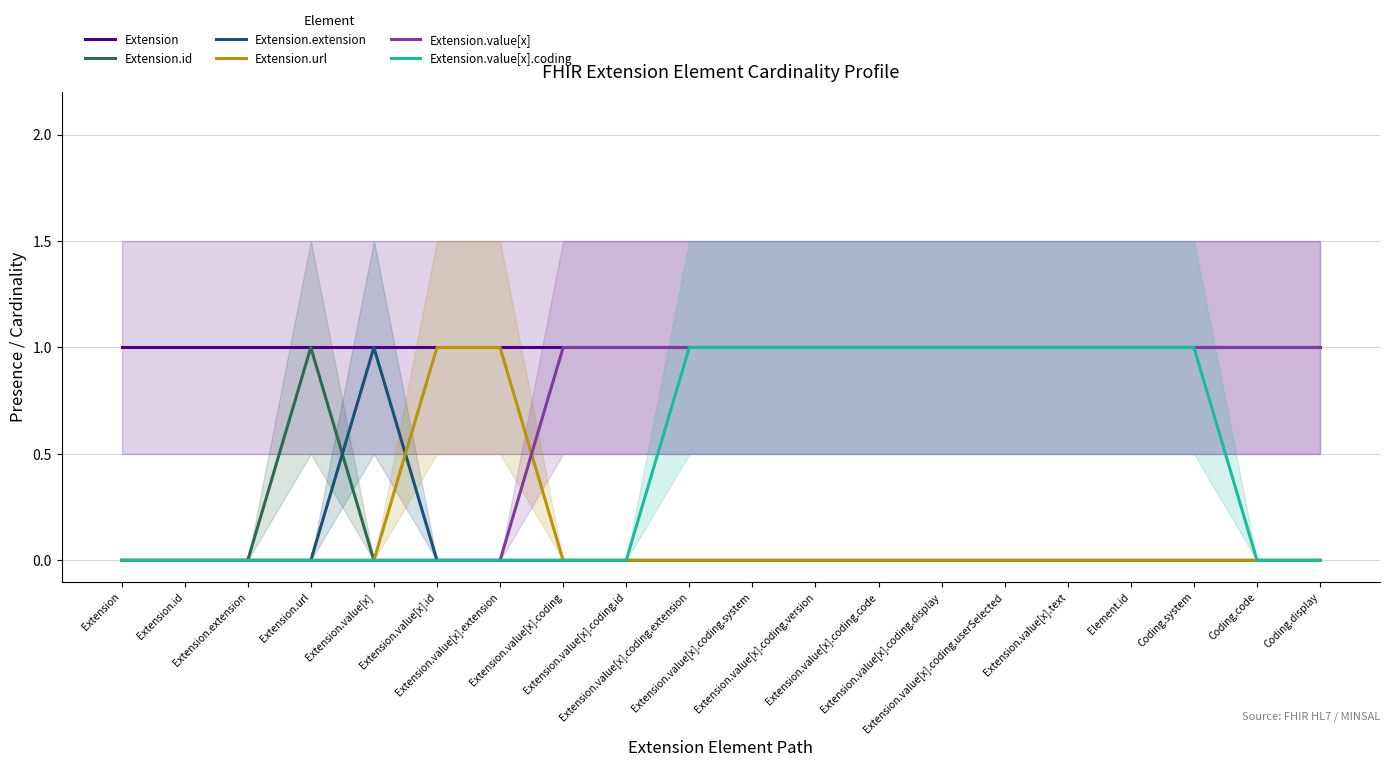

Which has a higher value, Coding.system or Extension?

Coding.system